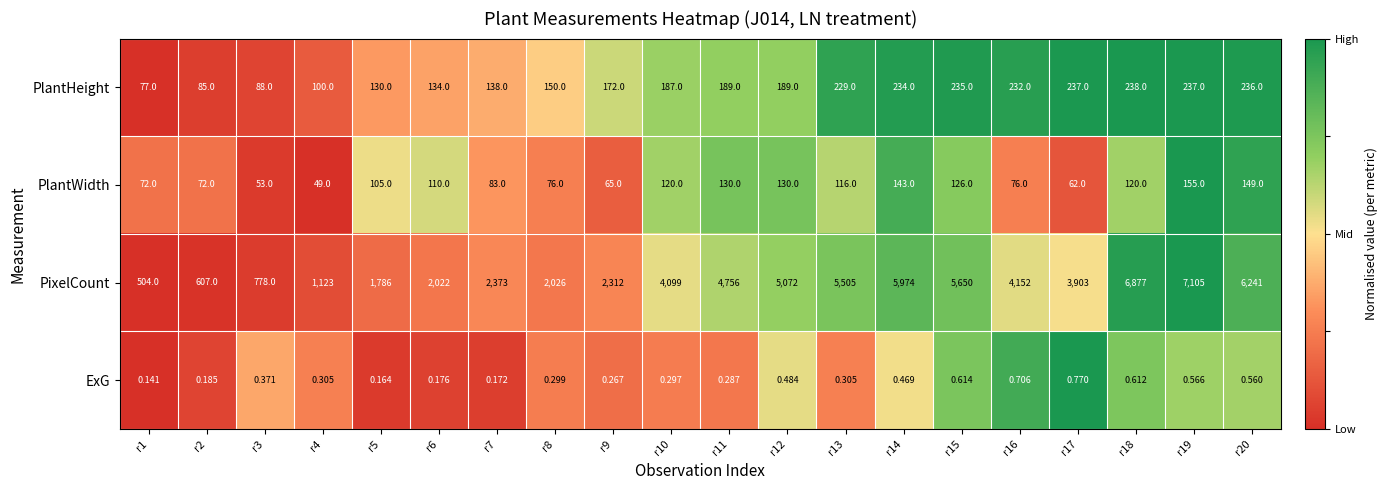

Which series has the widest spread of values?

PixelCount